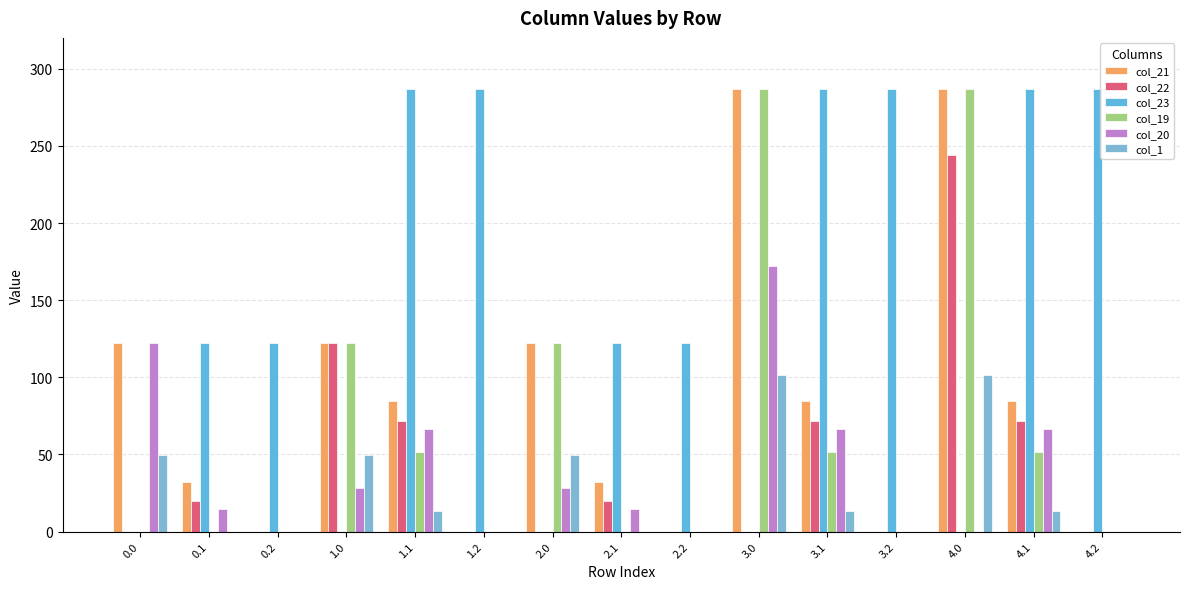

What is the total value across all series at 1.0?

443.8